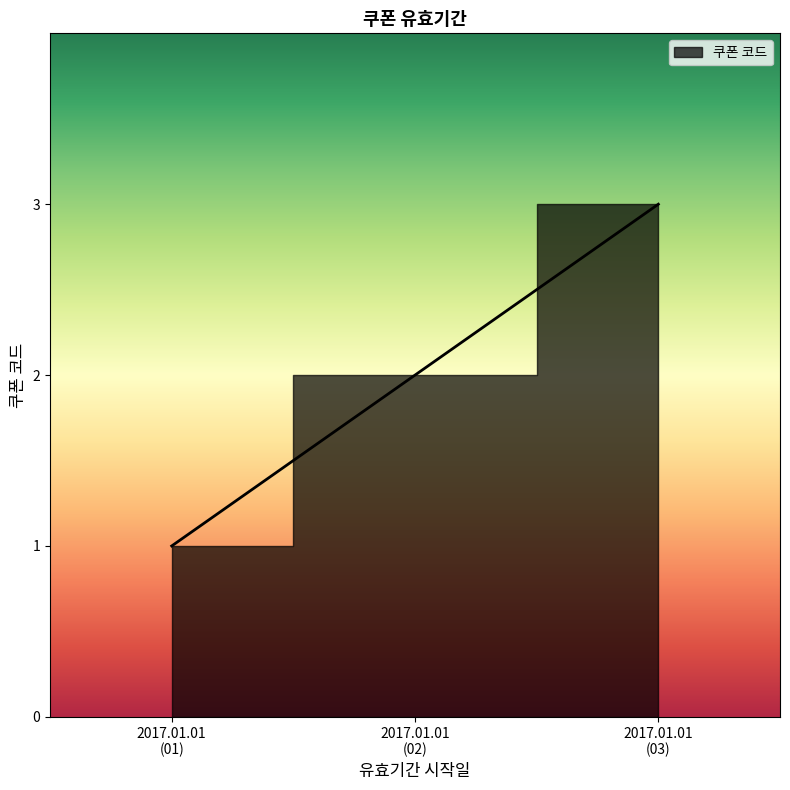

Rank the categories by value from highest to lowest.

2017.01.01 (03), 2017.01.01 (02), 2017.01.01 (01)